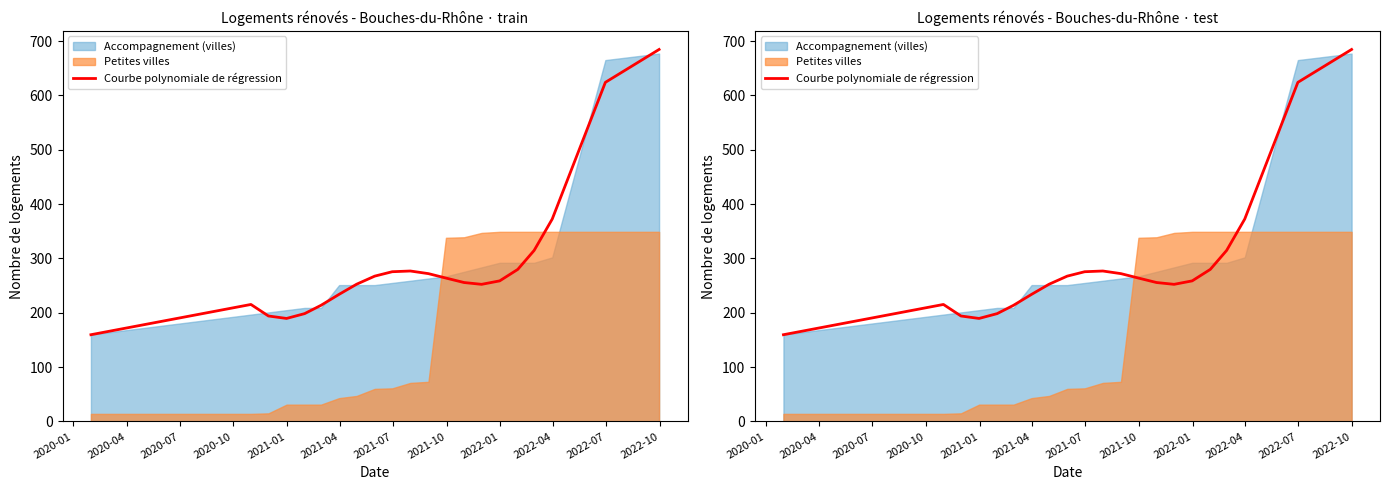

At which label does the data first exceed 258?

2022-01